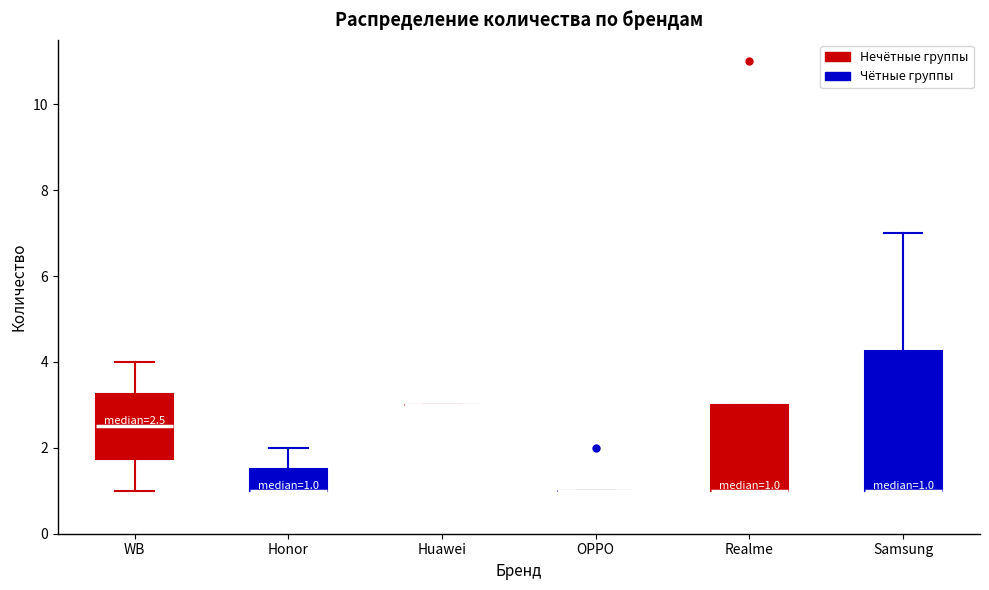

Comparing the boxes themselves (not the whiskers), which one is the tallest?

Samsung